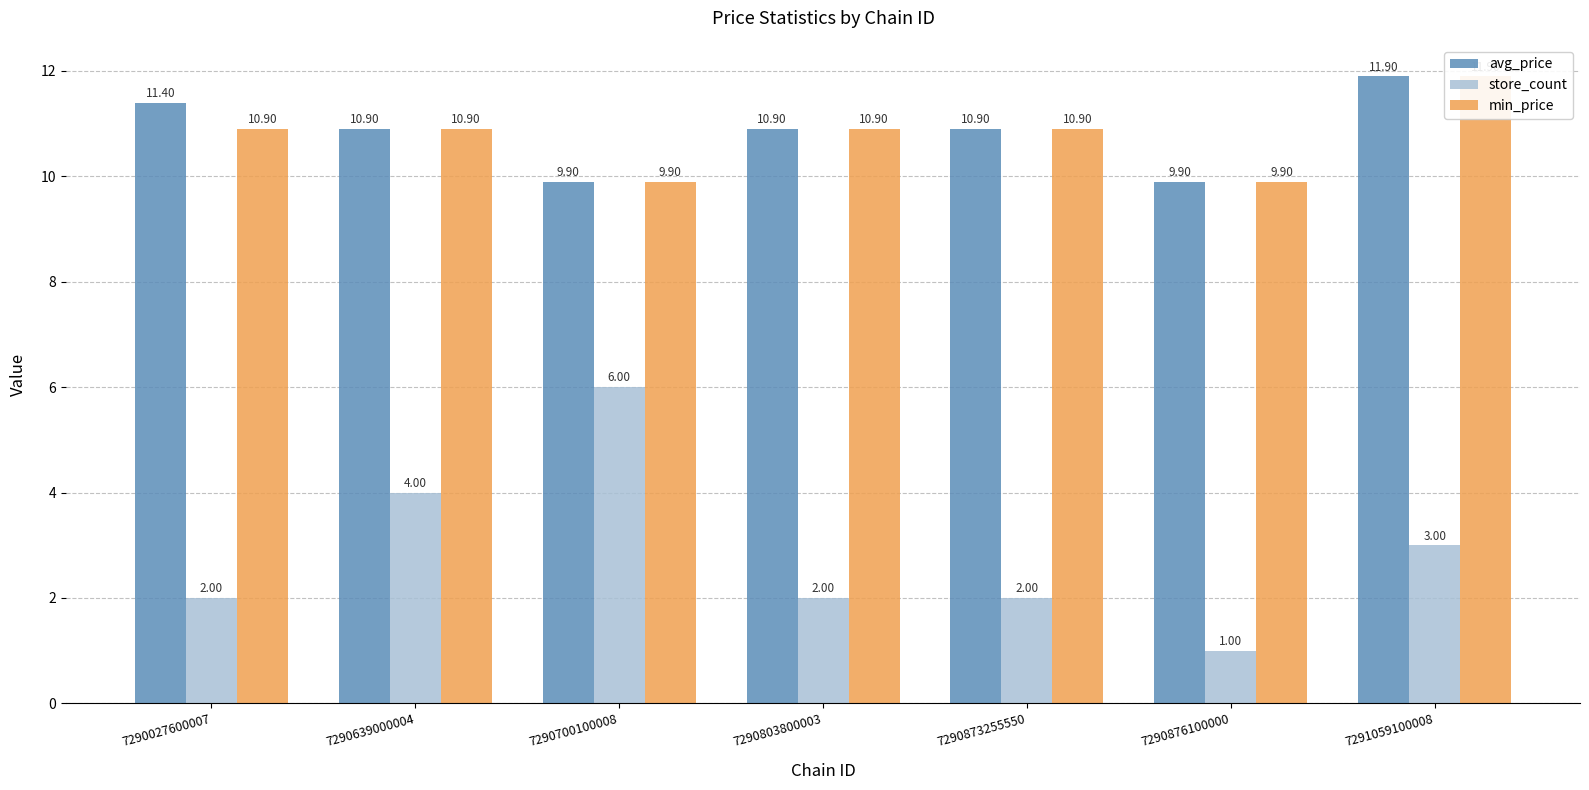

Which series has the largest total across all categories?

avg_price